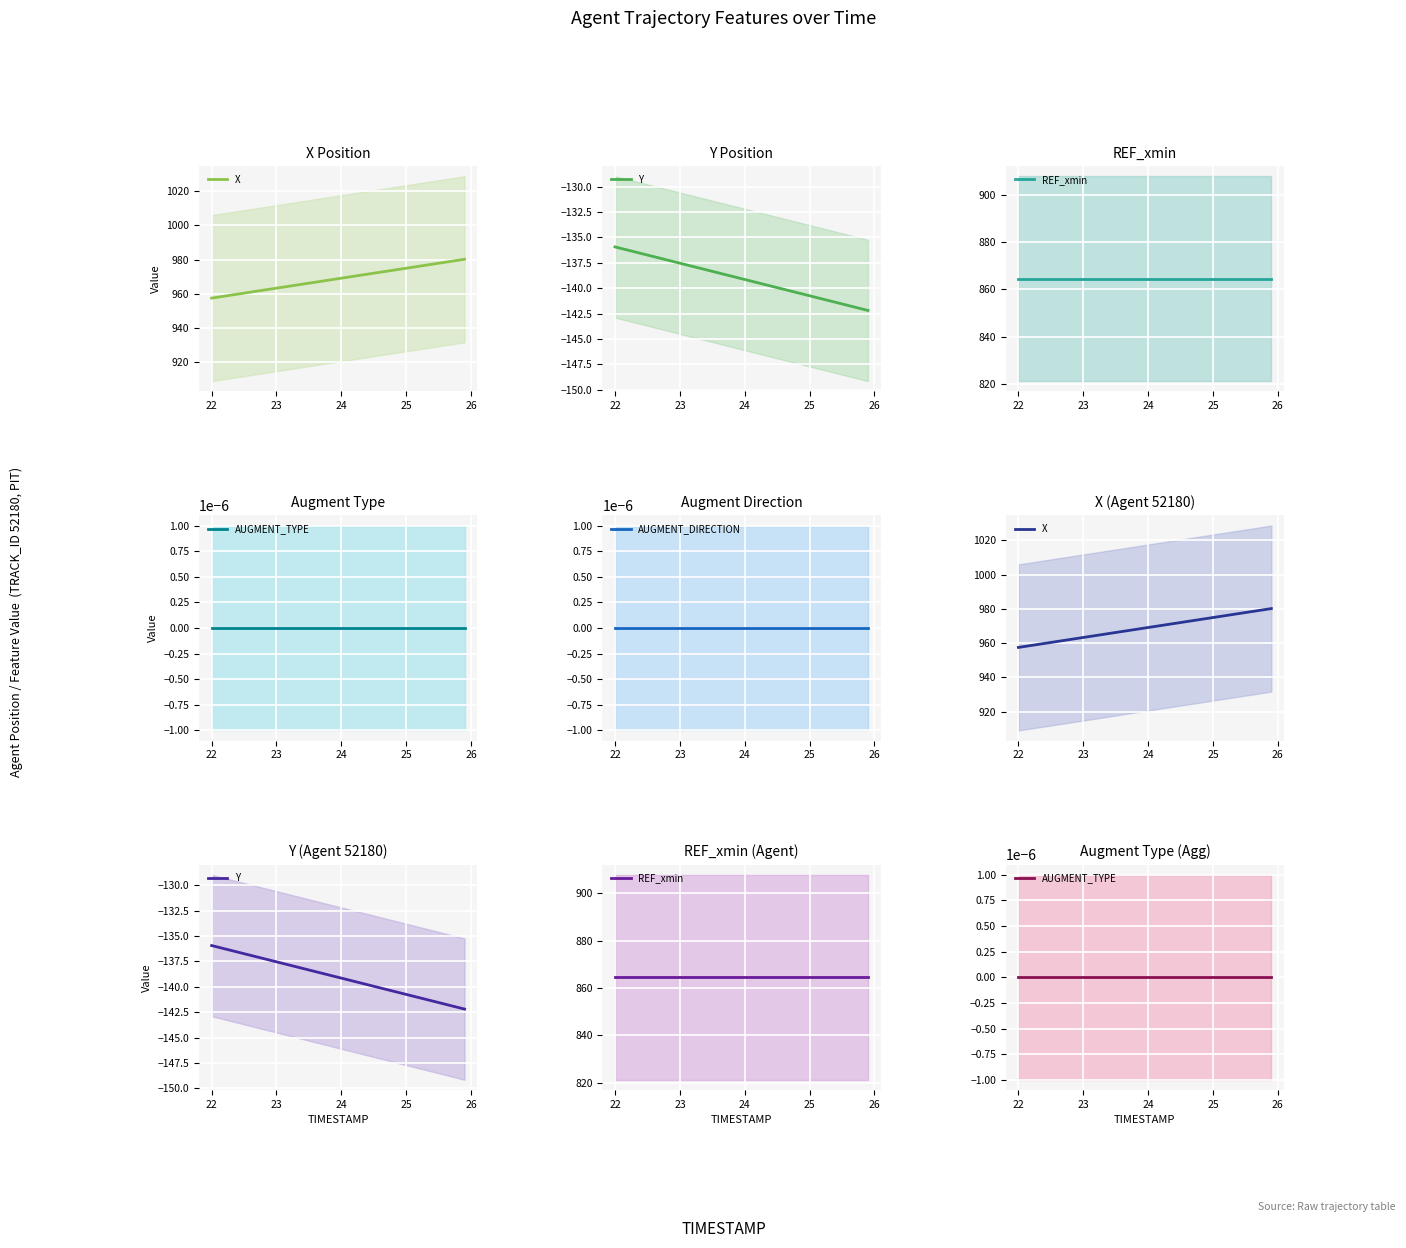

Which series has the largest total across all categories?

X